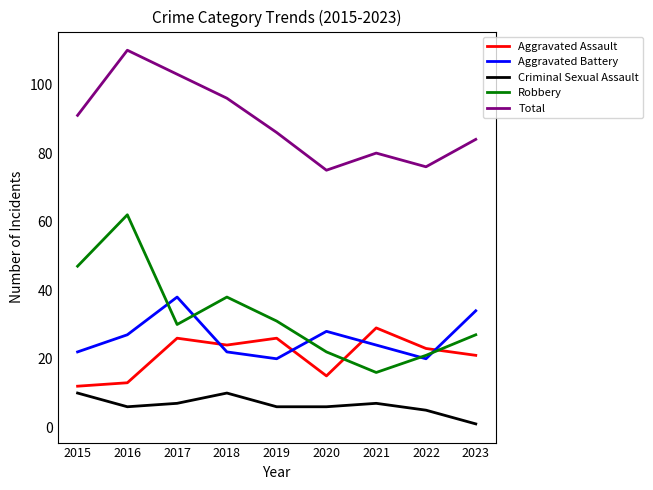

Which series has the widest spread of values?

Robbery